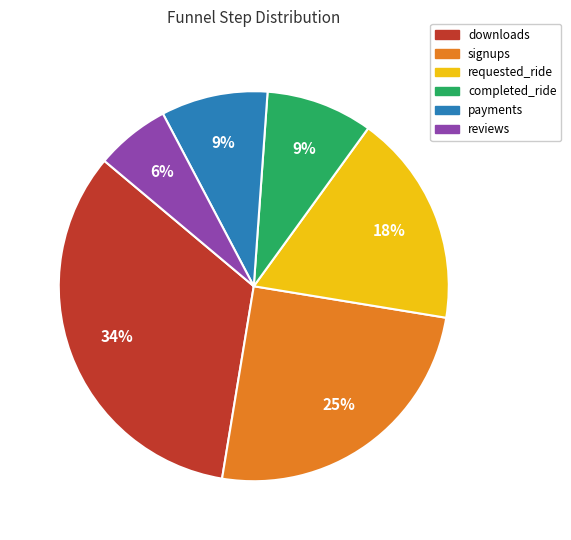

Does completed_ride account for over 50% of the chart?

No